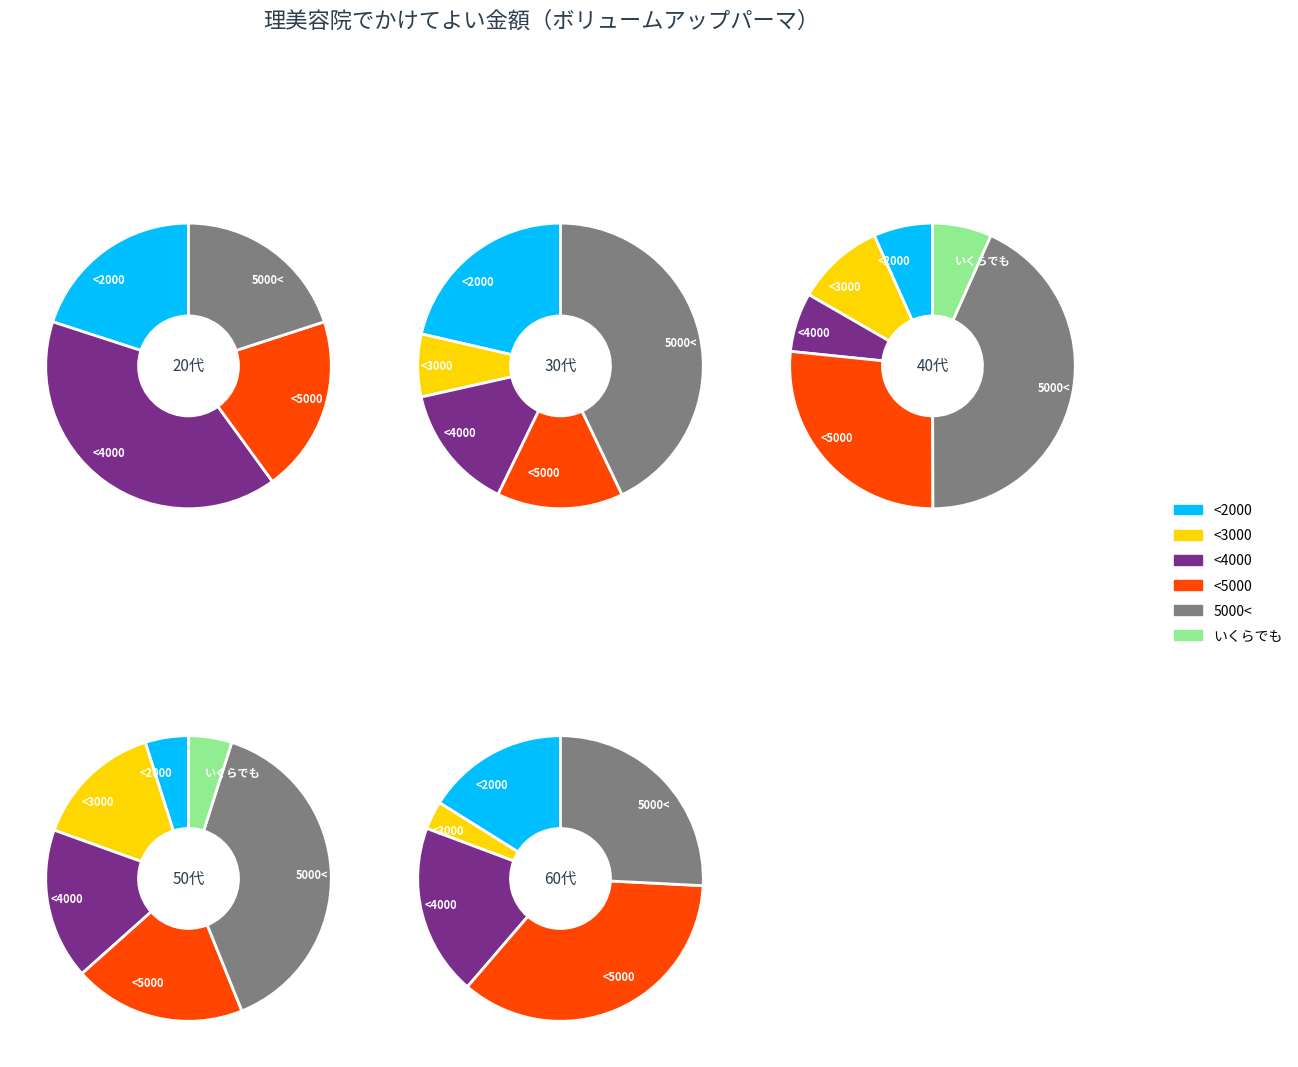

To the nearest percent, what is the difference between the 30代 and 40代 slice percentages?

13%